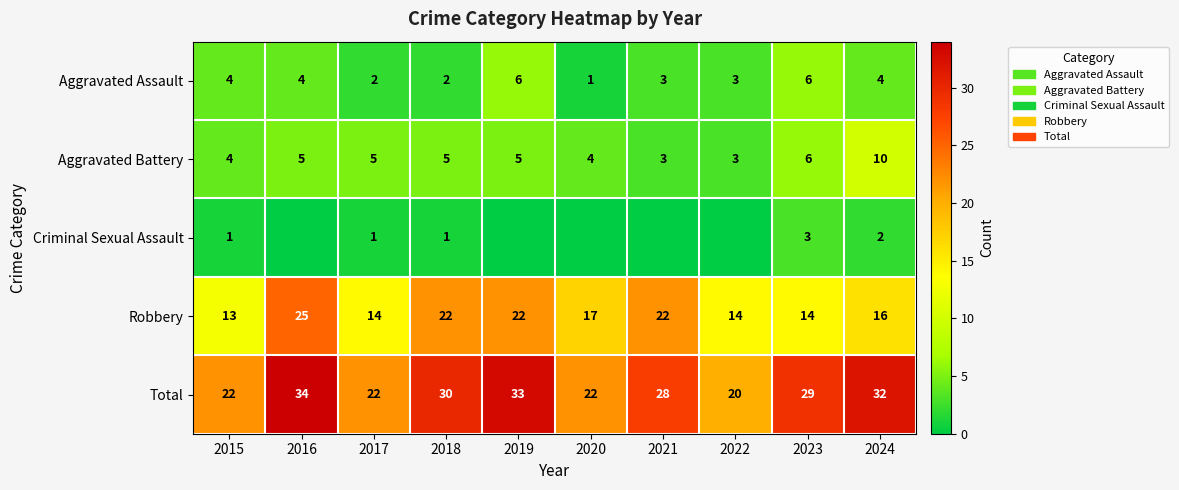

At 2017, list the series in order from smallest to largest.

Criminal Sexual Assault, Aggravated Assault, Aggravated Battery, Robbery, Total